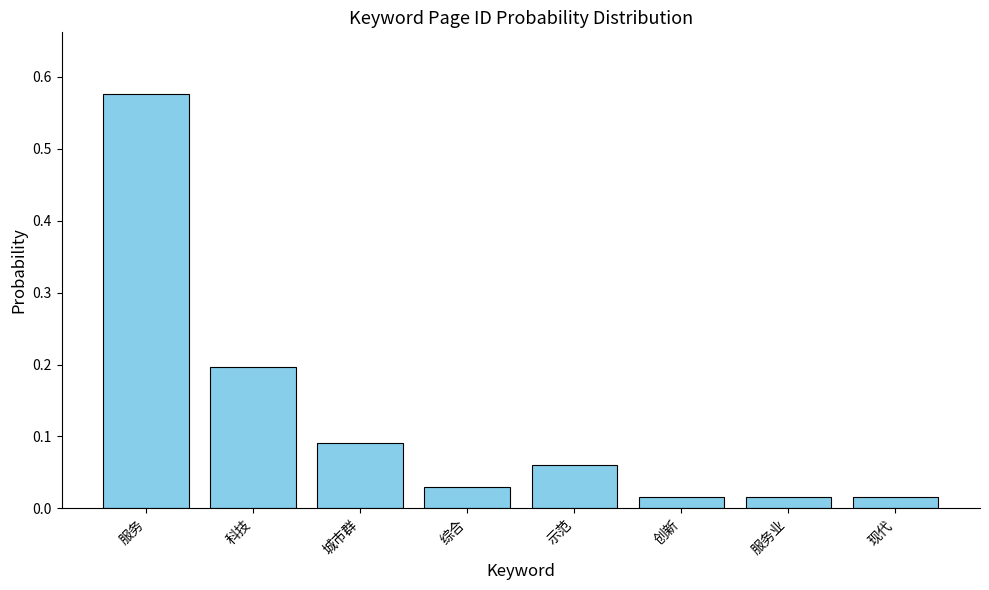

How many data points does each series have?

8